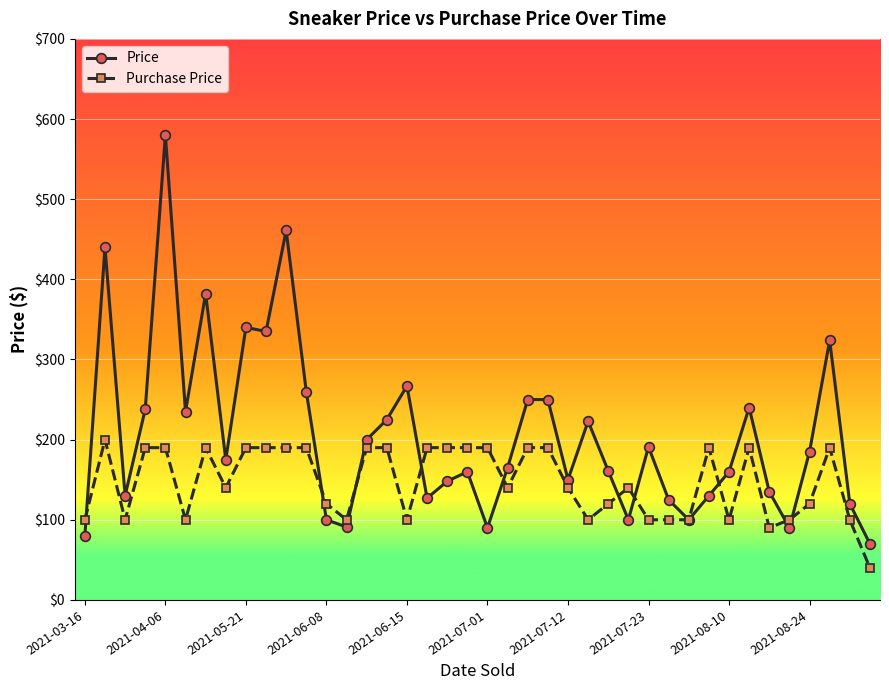

What is the smallest value displayed?

40